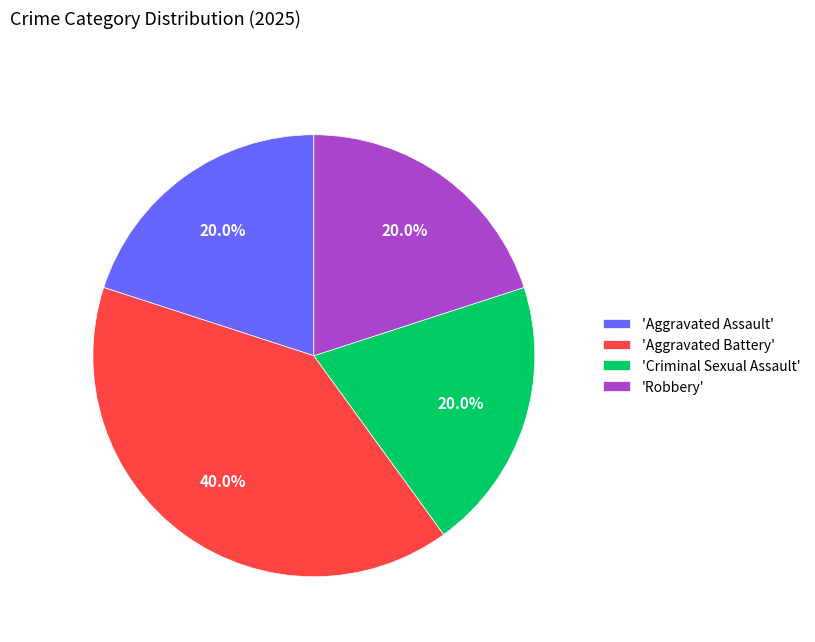

Does 'Robbery' represent more than half of the total?

No